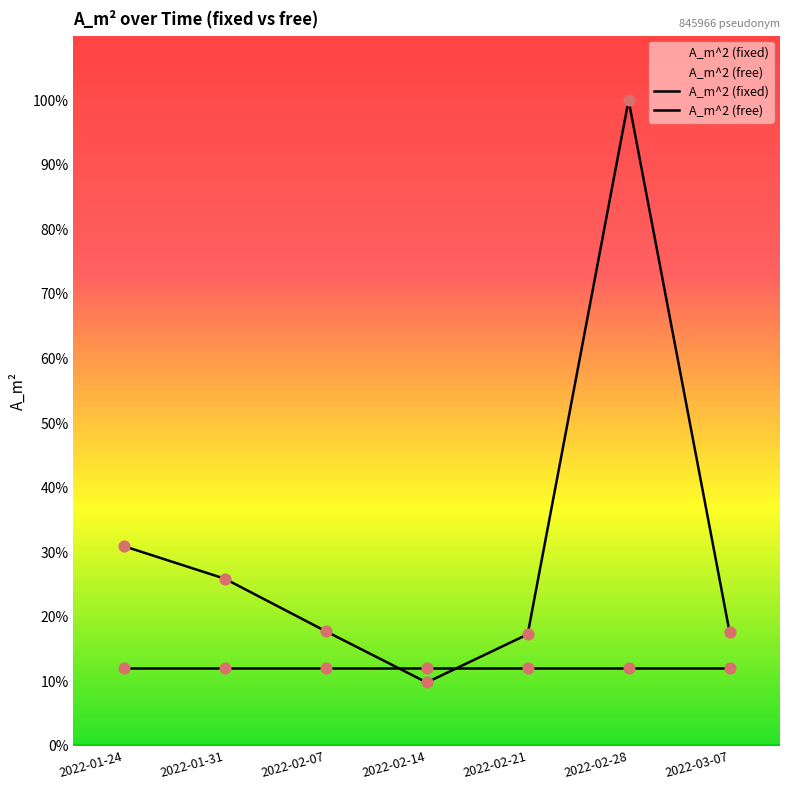

What are all the series names shown in the legend?

A_m^2 (fixed), A_m^2 (free)